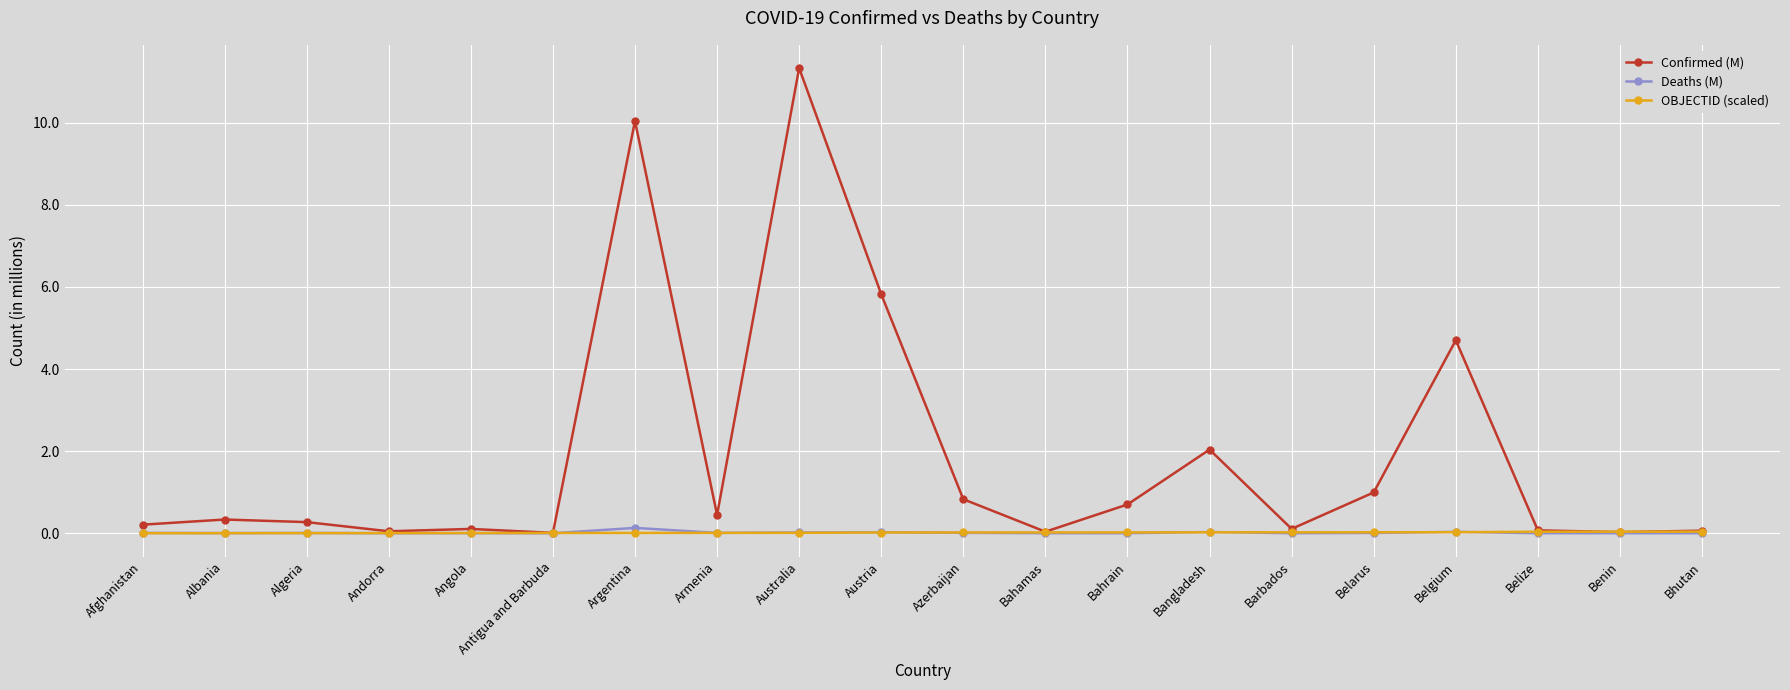

What is the spread (max minus min) of values at Belarus?

1.0